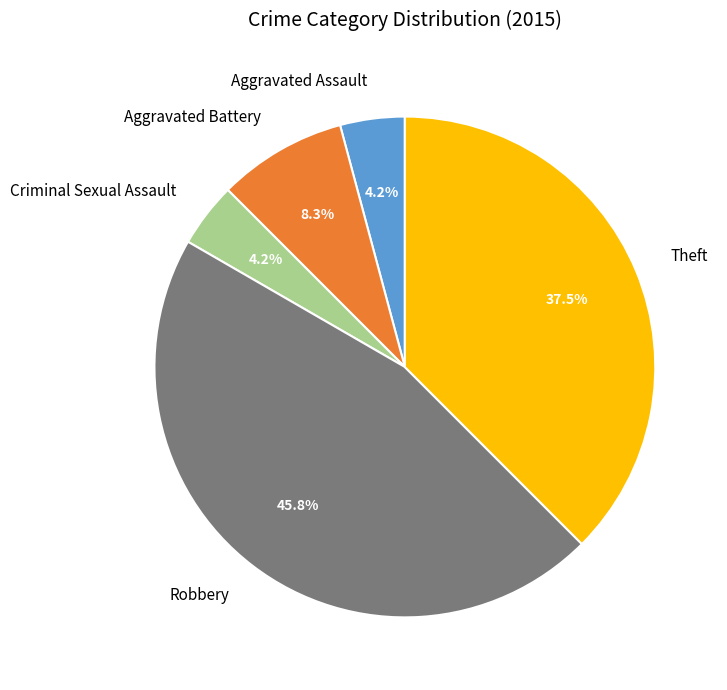

Which has a higher value, Theft or Robbery?

Robbery